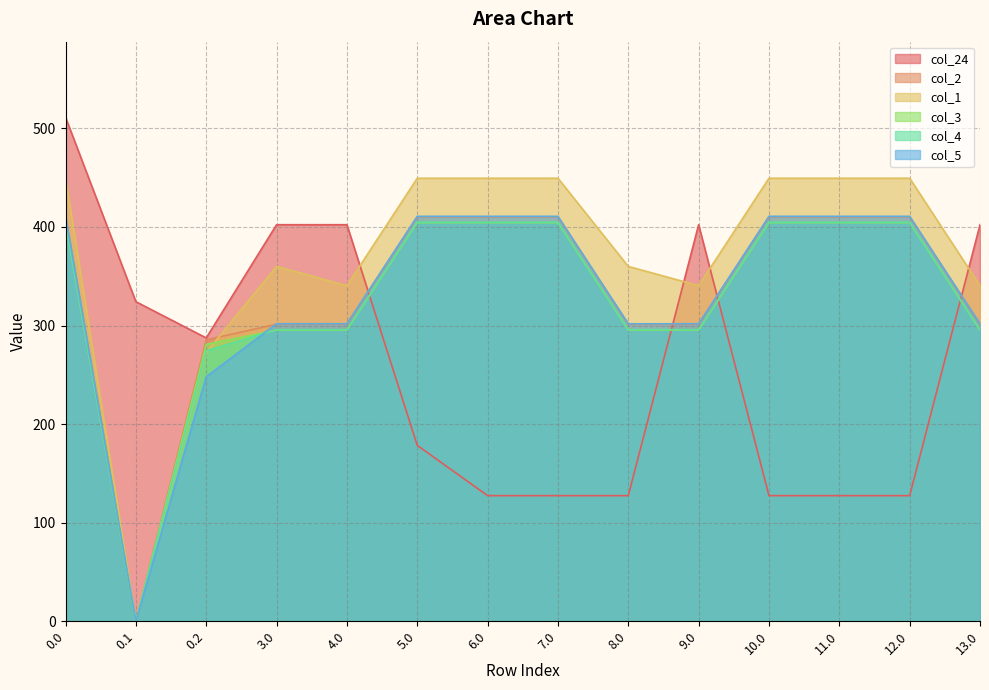

Where do col_3 and col_4 first cross each other?

0.2 and 3.0